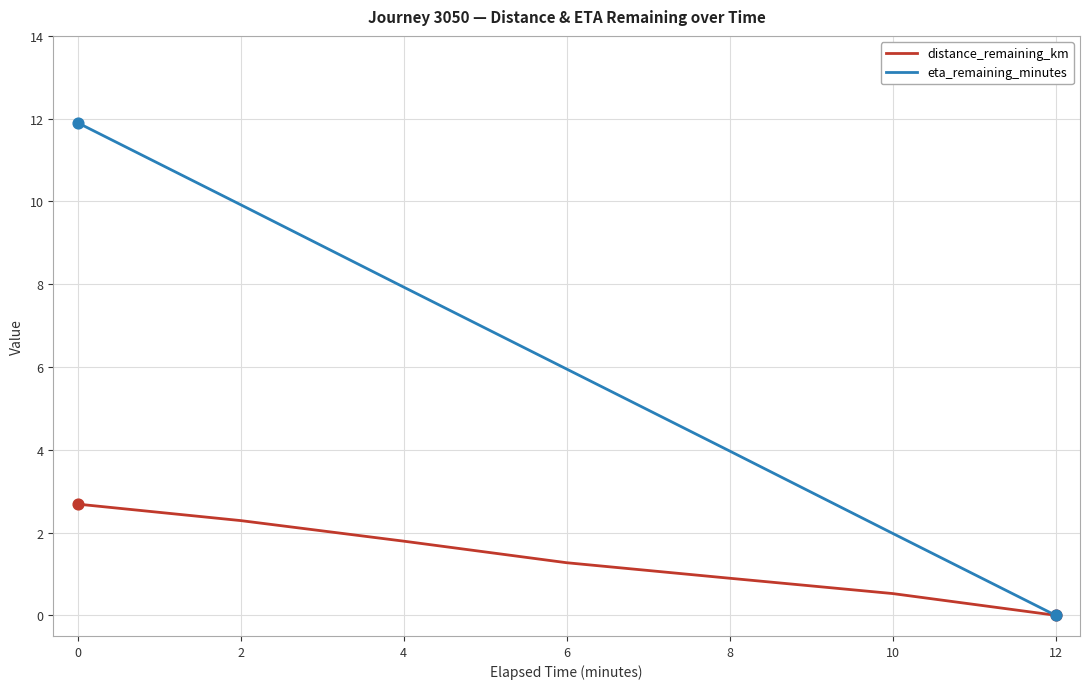

What are all the series names shown in the legend?

distance_remaining_km, eta_remaining_minutes